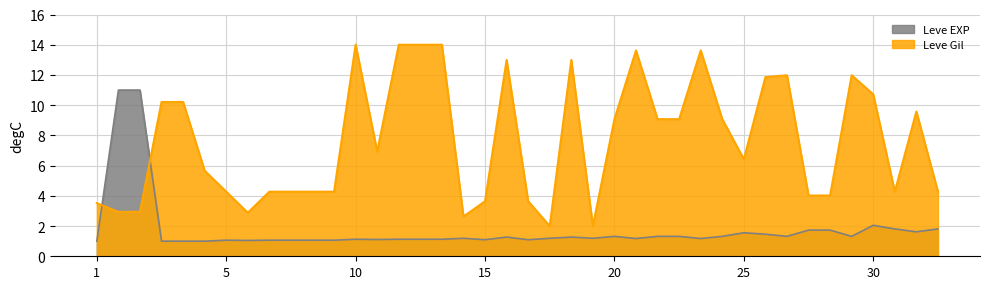

Which label corresponds to the smallest value in the chart?

1